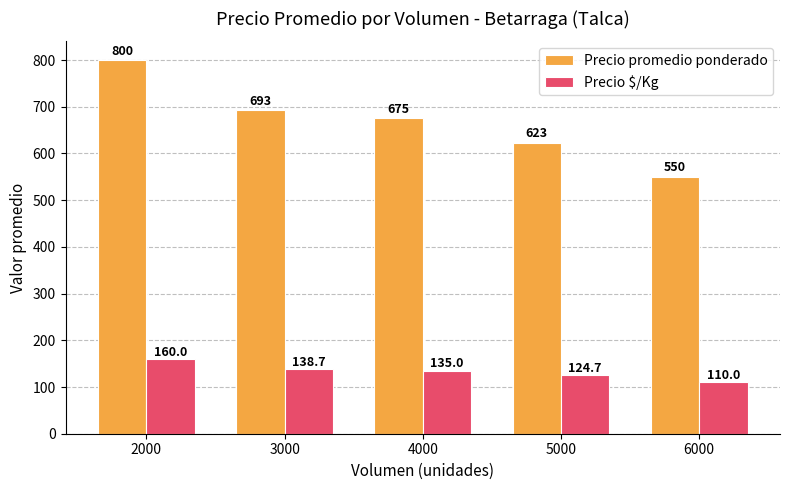

At which label does Precio $/Kg first exceed 135?

2000